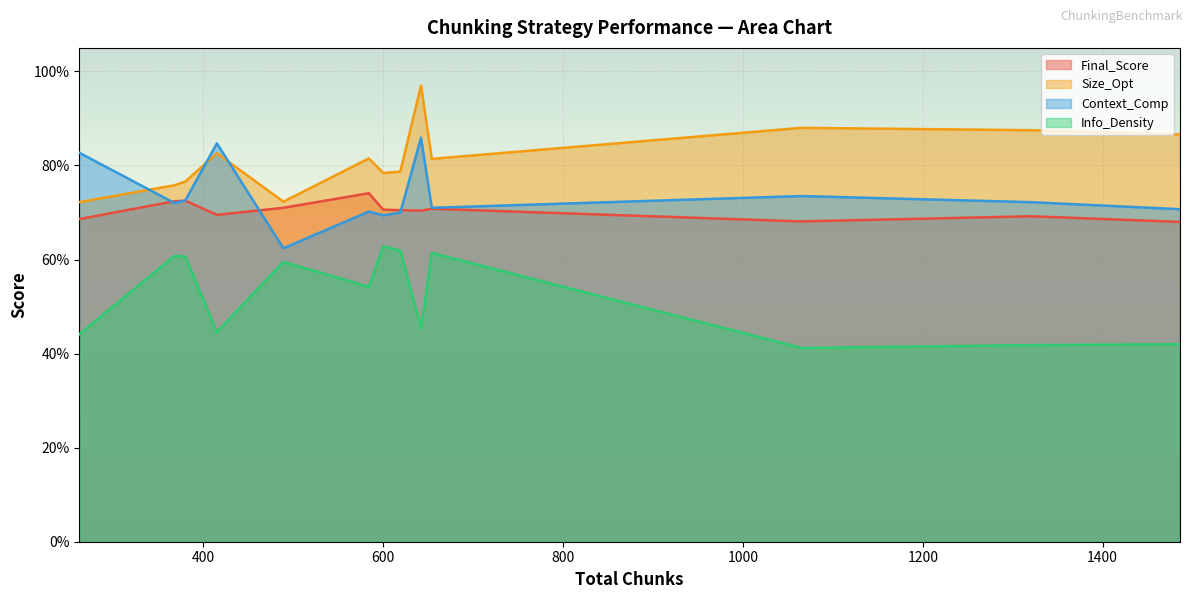

The value of Info_Density at Fixed_512_64 is 0.7. True or false?

False